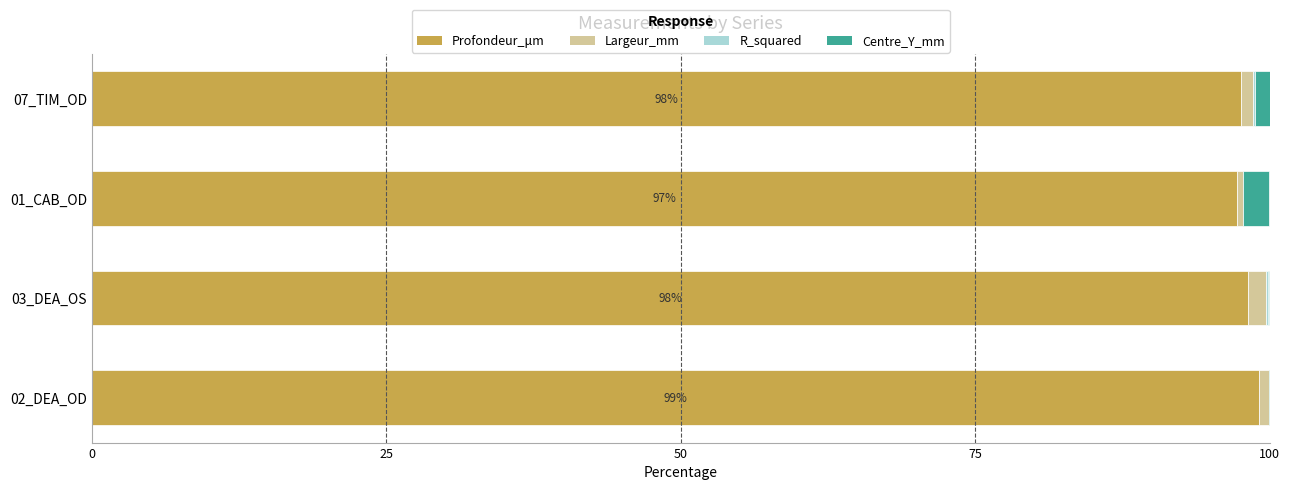

The value of Profondeur_μm at 07_TIM_OD is 97.6. True or false?

True